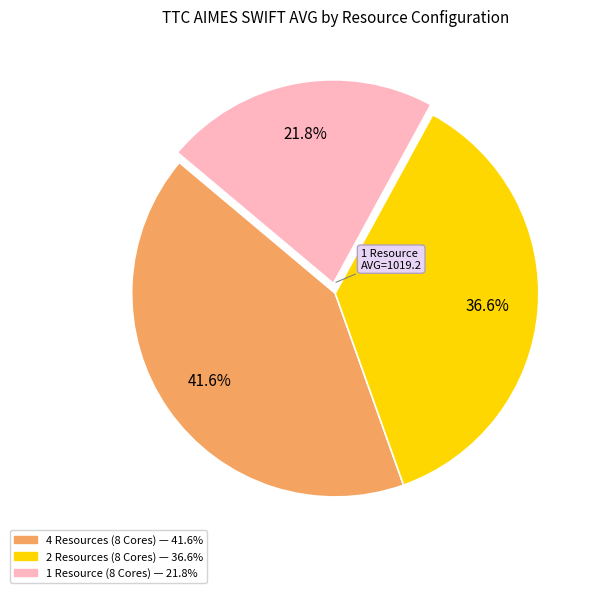

To the nearest percent, what is the combined percentage of 2 Resources (8 Cores) and 4 Resources (8 Cores)?

78%